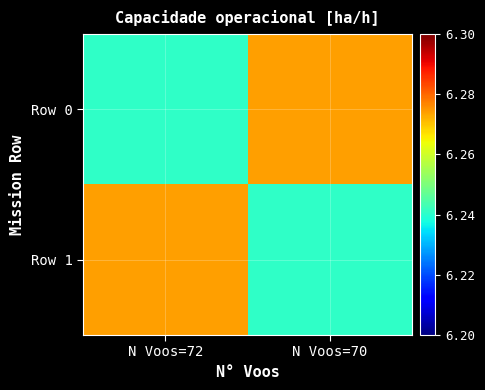

At N Voos=70, list the series in order from largest to smallest.

Row 0, Row 1